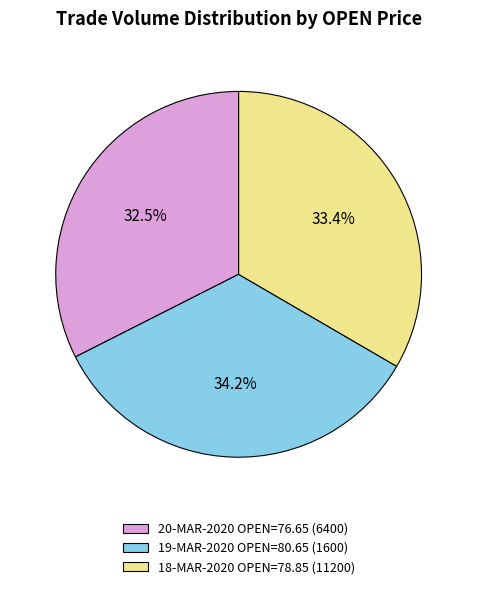

Count the number of slices in the pie.

3